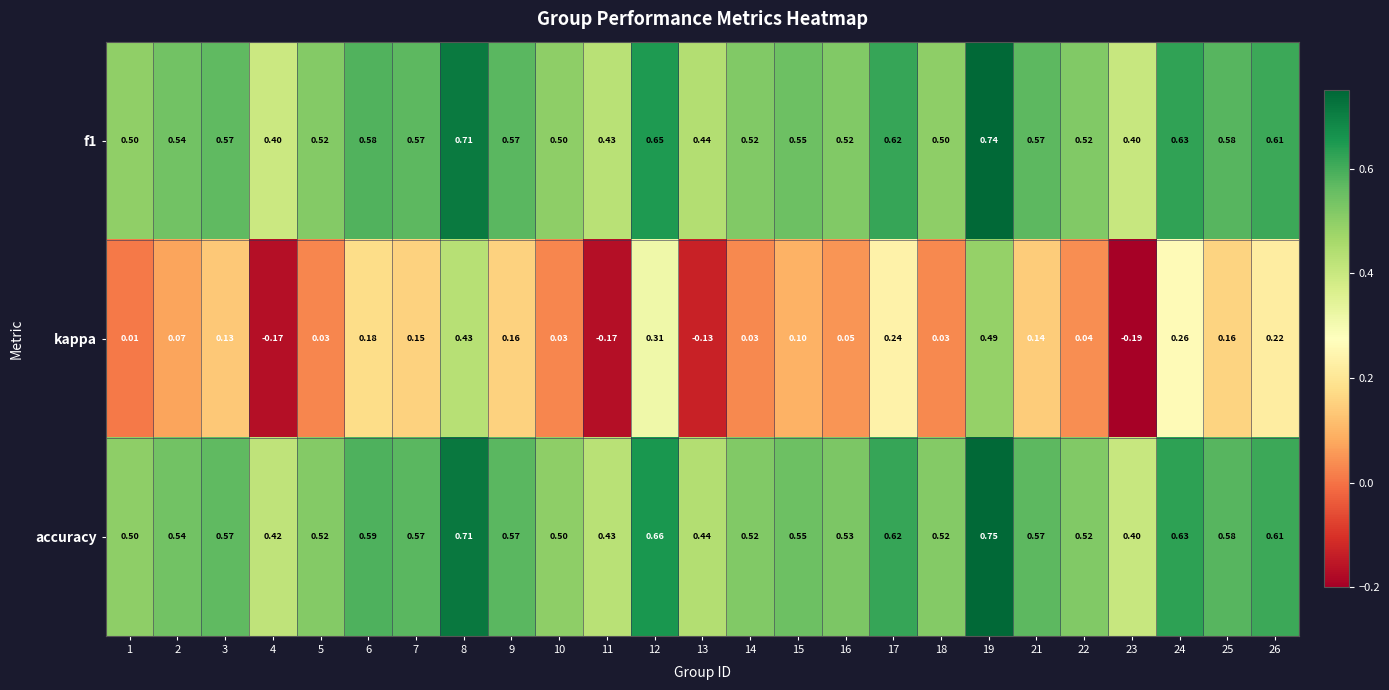

Between 5 and 26, which series saw the biggest shift?

kappa